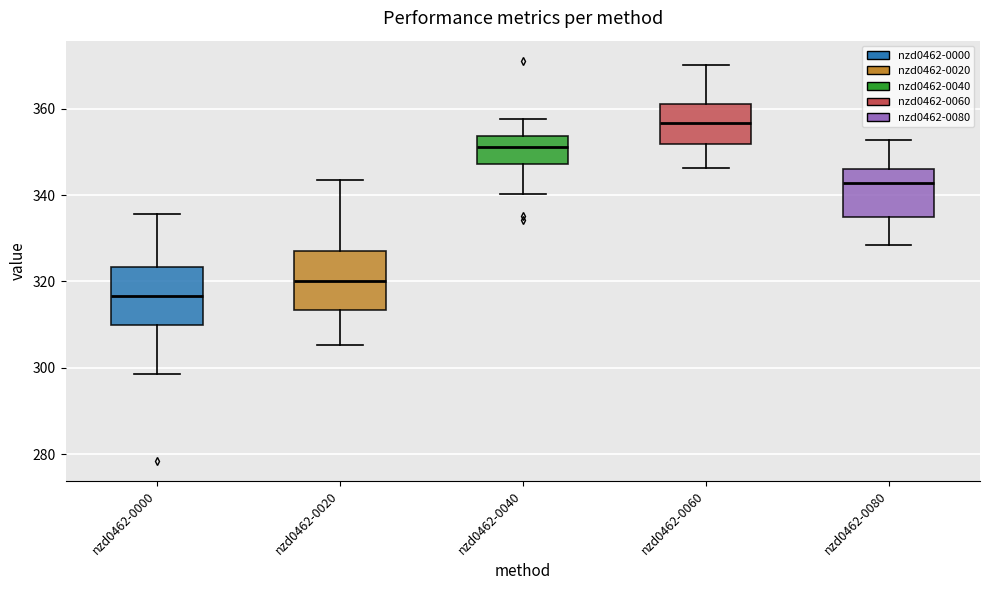

Reading left to right, transcribe this box plot: for each box, give where its median line is, the range the box spans, and where its two whiskers end, as read against the y-axis. The values are not printed on the chart, so give them approximately, as read against the axis.

nzd0462-0000: median 316, box 310 to 324, whiskers 298 to 336
nzd0462-0020: median 320, box 314 to 328, whiskers 306 to 344
nzd0462-0040: median 352, box 348 to 354, whiskers 340 to 358
nzd0462-0060: median 356, box 352 to 362, whiskers 346 to 370
nzd0462-0080: median 342, box 334 to 346, whiskers 328 to 352